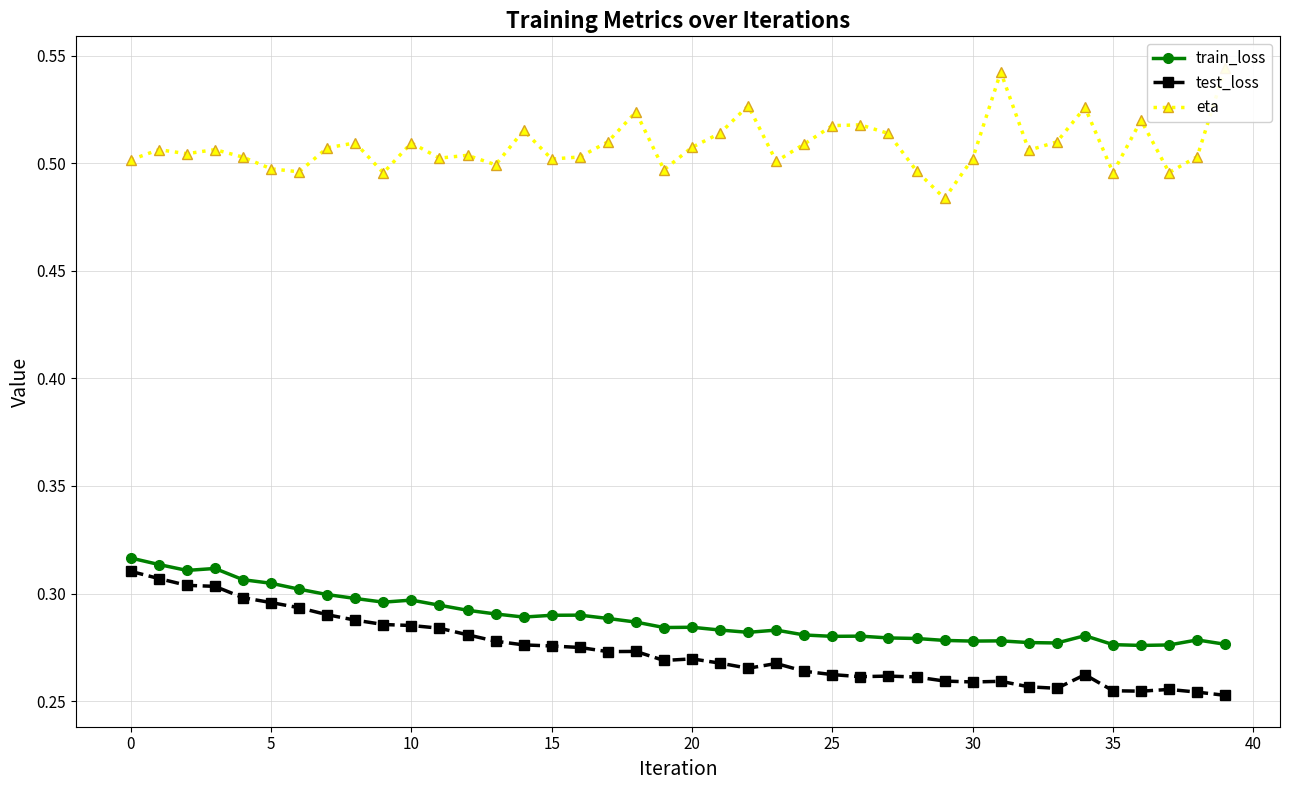

The train_loss series shows 0.3 at 10. True or false?

True